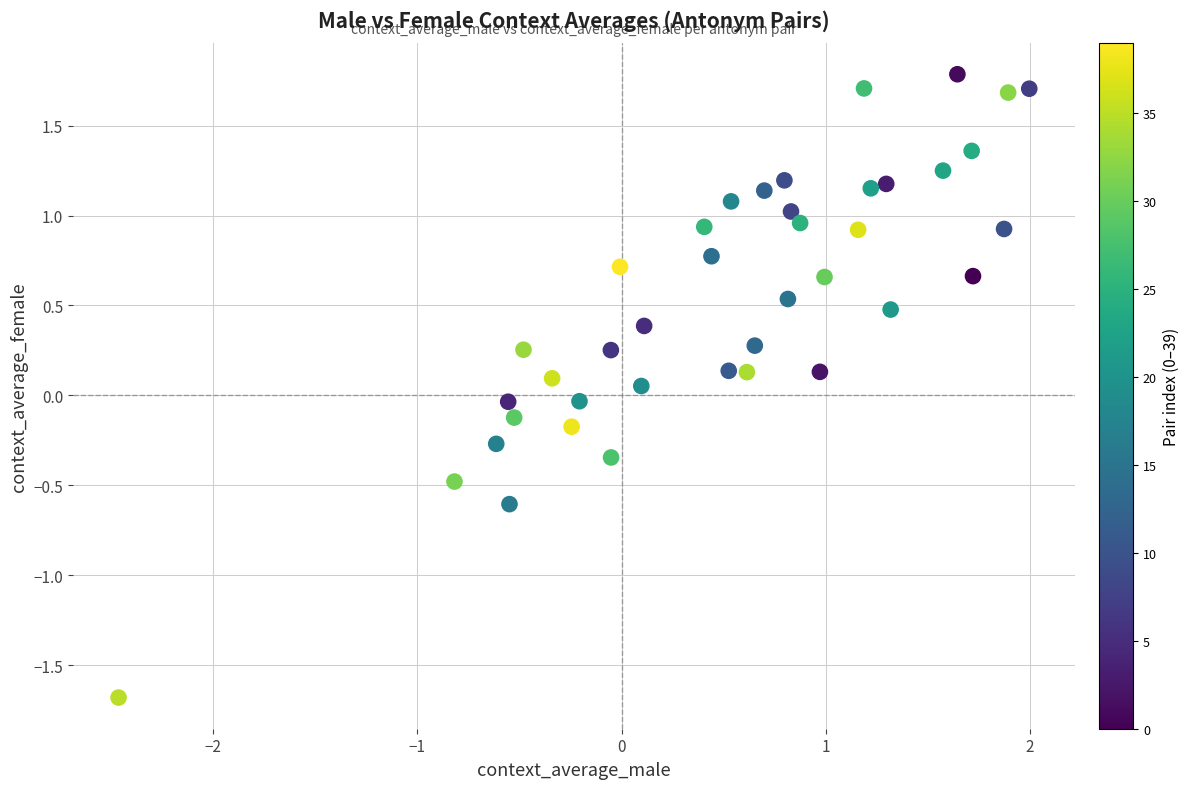

What is the range of Y values (max minus min)?

3.5